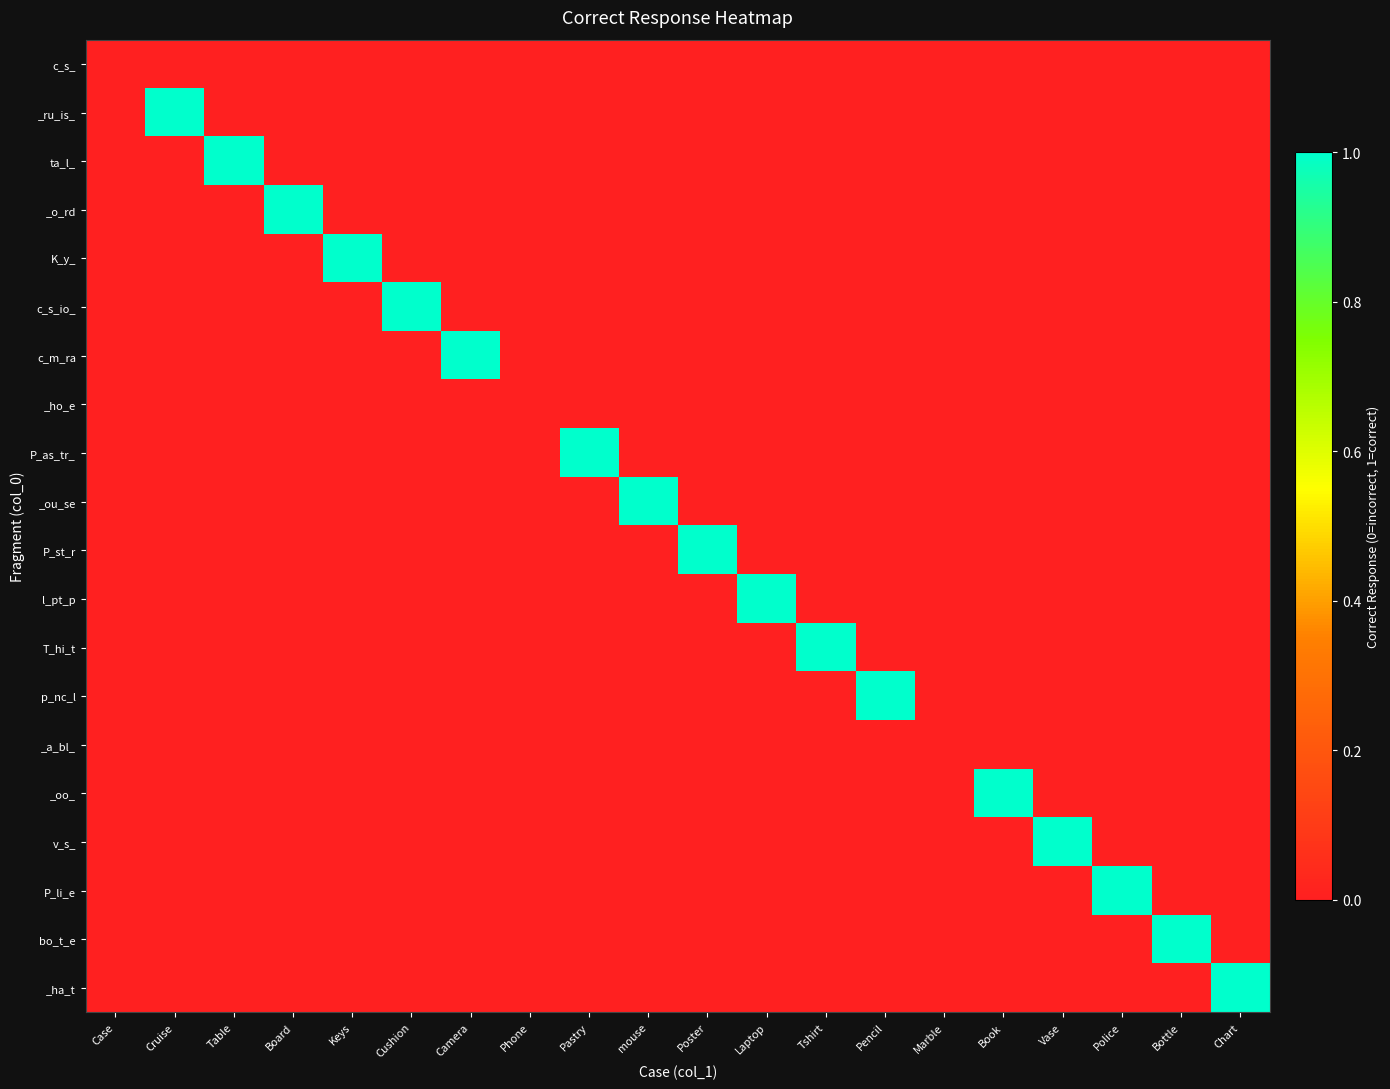

Reading left to right, transcribe all the data shown in this chart.

c_s_: Case=0	Cruise=0	Table=0	Board=0	Keys=0	Cushion=0	Camera=0	Phone=0	Pastry=0	mouse=0	Poster=0	Laptop=0	Tshirt=0	Pencil=0	Marble=0	Book=0	Vase=0	Police=0	Bottle=0	Chart=0
_ru_is_: Case=0	Cruise=1	Table=0	Board=0	Keys=0	Cushion=0	Camera=0	Phone=0	Pastry=0	mouse=0	Poster=0	Laptop=0	Tshirt=0	Pencil=0	Marble=0	Book=0	Vase=0	Police=0	Bottle=0	Chart=0
ta_l_: Case=0	Cruise=0	Table=1	Board=0	Keys=0	Cushion=0	Camera=0	Phone=0	Pastry=0	mouse=0	Poster=0	Laptop=0	Tshirt=0	Pencil=0	Marble=0	Book=0	Vase=0	Police=0	Bottle=0	Chart=0
_o_rd: Case=0	Cruise=0	Table=0	Board=1	Keys=0	Cushion=0	Camera=0	Phone=0	Pastry=0	mouse=0	Poster=0	Laptop=0	Tshirt=0	Pencil=0	Marble=0	Book=0	Vase=0	Police=0	Bottle=0	Chart=0
K_y_: Case=0	Cruise=0	Table=0	Board=0	Keys=1	Cushion=0	Camera=0	Phone=0	Pastry=0	mouse=0	Poster=0	Laptop=0	Tshirt=0	Pencil=0	Marble=0	Book=0	Vase=0	Police=0	Bottle=0	Chart=0
c_s_io_: Case=0	Cruise=0	Table=0	Board=0	Keys=0	Cushion=1	Camera=0	Phone=0	Pastry=0	mouse=0	Poster=0	Laptop=0	Tshirt=0	Pencil=0	Marble=0	Book=0	Vase=0	Police=0	Bottle=0	Chart=0
c_m_ra: Case=0	Cruise=0	Table=0	Board=0	Keys=0	Cushion=0	Camera=1	Phone=0	Pastry=0	mouse=0	Poster=0	Laptop=0	Tshirt=0	Pencil=0	Marble=0	Book=0	Vase=0	Police=0	Bottle=0	Chart=0
_ho_e: Case=0	Cruise=0	Table=0	Board=0	Keys=0	Cushion=0	Camera=0	Phone=0	Pastry=0	mouse=0	Poster=0	Laptop=0	Tshirt=0	Pencil=0	Marble=0	Book=0	Vase=0	Police=0	Bottle=0	Chart=0
P_as_tr_: Case=0	Cruise=0	Table=0	Board=0	Keys=0	Cushion=0	Camera=0	Phone=0	Pastry=1	mouse=0	Poster=0	Laptop=0	Tshirt=0	Pencil=0	Marble=0	Book=0	Vase=0	Police=0	Bottle=0	Chart=0
_ou_se: Case=0	Cruise=0	Table=0	Board=0	Keys=0	Cushion=0	Camera=0	Phone=0	Pastry=0	mouse=1	Poster=0	Laptop=0	Tshirt=0	Pencil=0	Marble=0	Book=0	Vase=0	Police=0	Bottle=0	Chart=0
P_st_r: Case=0	Cruise=0	Table=0	Board=0	Keys=0	Cushion=0	Camera=0	Phone=0	Pastry=0	mouse=0	Poster=1	Laptop=0	Tshirt=0	Pencil=0	Marble=0	Book=0	Vase=0	Police=0	Bottle=0	Chart=0
l_pt_p: Case=0	Cruise=0	Table=0	Board=0	Keys=0	Cushion=0	Camera=0	Phone=0	Pastry=0	mouse=0	Poster=0	Laptop=1	Tshirt=0	Pencil=0	Marble=0	Book=0	Vase=0	Police=0	Bottle=0	Chart=0
T_hi_t: Case=0	Cruise=0	Table=0	Board=0	Keys=0	Cushion=0	Camera=0	Phone=0	Pastry=0	mouse=0	Poster=0	Laptop=0	Tshirt=1	Pencil=0	Marble=0	Book=0	Vase=0	Police=0	Bottle=0	Chart=0
p_nc_l: Case=0	Cruise=0	Table=0	Board=0	Keys=0	Cushion=0	Camera=0	Phone=0	Pastry=0	mouse=0	Poster=0	Laptop=0	Tshirt=0	Pencil=1	Marble=0	Book=0	Vase=0	Police=0	Bottle=0	Chart=0
_a_bl_: Case=0	Cruise=0	Table=0	Board=0	Keys=0	Cushion=0	Camera=0	Phone=0	Pastry=0	mouse=0	Poster=0	Laptop=0	Tshirt=0	Pencil=0	Marble=0	Book=0	Vase=0	Police=0	Bottle=0	Chart=0
_oo_: Case=0	Cruise=0	Table=0	Board=0	Keys=0	Cushion=0	Camera=0	Phone=0	Pastry=0	mouse=0	Poster=0	Laptop=0	Tshirt=0	Pencil=0	Marble=0	Book=1	Vase=0	Police=0	Bottle=0	Chart=0
v_s_: Case=0	Cruise=0	Table=0	Board=0	Keys=0	Cushion=0	Camera=0	Phone=0	Pastry=0	mouse=0	Poster=0	Laptop=0	Tshirt=0	Pencil=0	Marble=0	Book=0	Vase=1	Police=0	Bottle=0	Chart=0
P_li_e: Case=0	Cruise=0	Table=0	Board=0	Keys=0	Cushion=0	Camera=0	Phone=0	Pastry=0	mouse=0	Poster=0	Laptop=0	Tshirt=0	Pencil=0	Marble=0	Book=0	Vase=0	Police=1	Bottle=0	Chart=0
bo_t_e: Case=0	Cruise=0	Table=0	Board=0	Keys=0	Cushion=0	Camera=0	Phone=0	Pastry=0	mouse=0	Poster=0	Laptop=0	Tshirt=0	Pencil=0	Marble=0	Book=0	Vase=0	Police=0	Bottle=1	Chart=0
_ha_t: Case=0	Cruise=0	Table=0	Board=0	Keys=0	Cushion=0	Camera=0	Phone=0	Pastry=0	mouse=0	Poster=0	Laptop=0	Tshirt=0	Pencil=0	Marble=0	Book=0	Vase=0	Police=0	Bottle=0	Chart=1